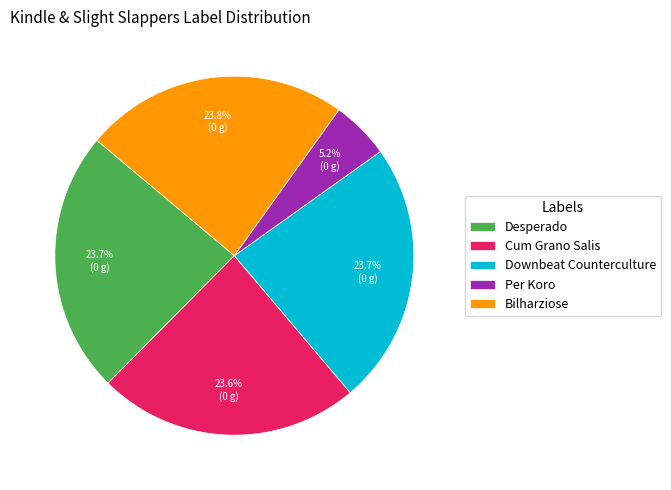

To the nearest percent, what is the average slice percentage?

20%